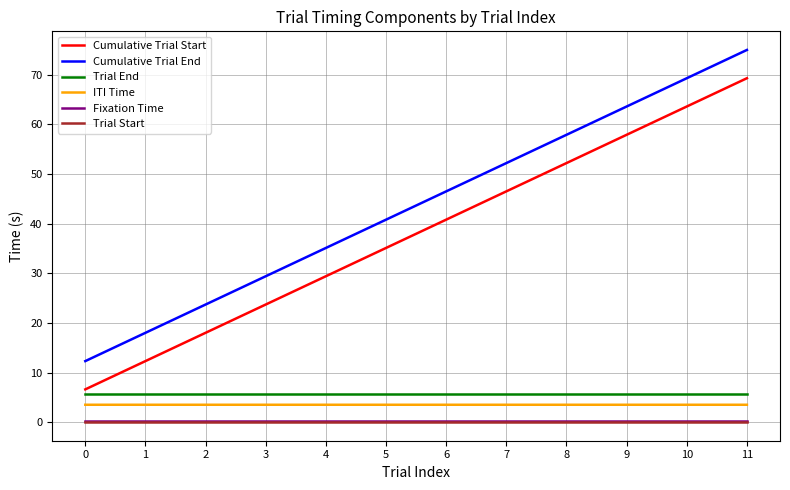

What is the highest value of the ITI Time series?

3.5